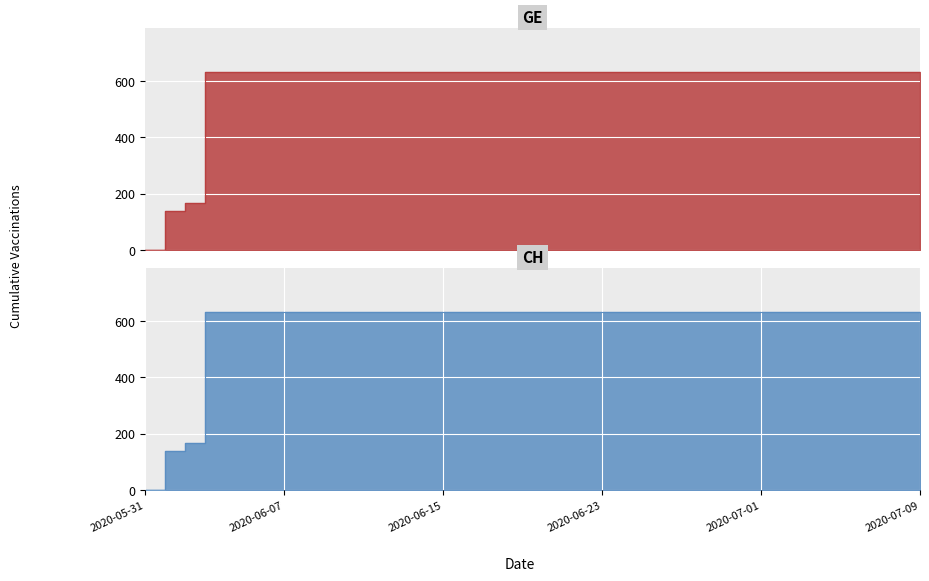

The value of GE at 2020-06-25 is 851. True or false?

False